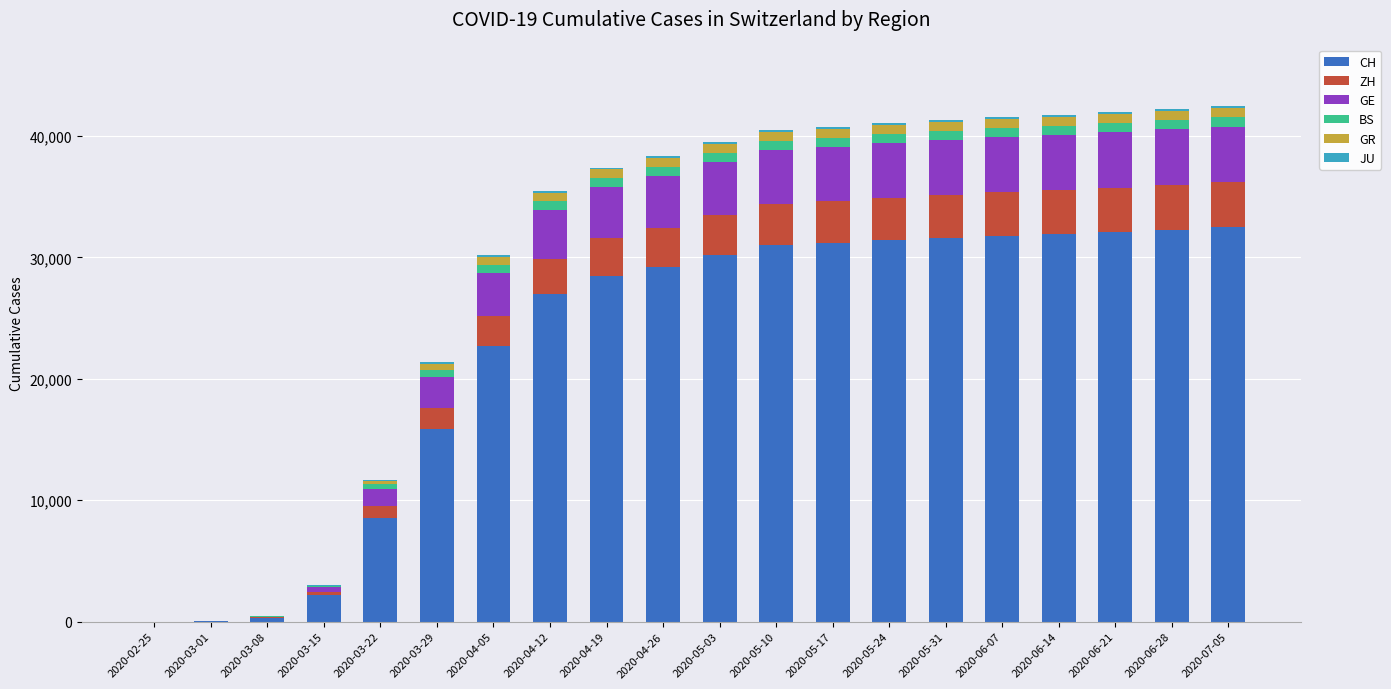

What is the highest value of the CH series?

32500